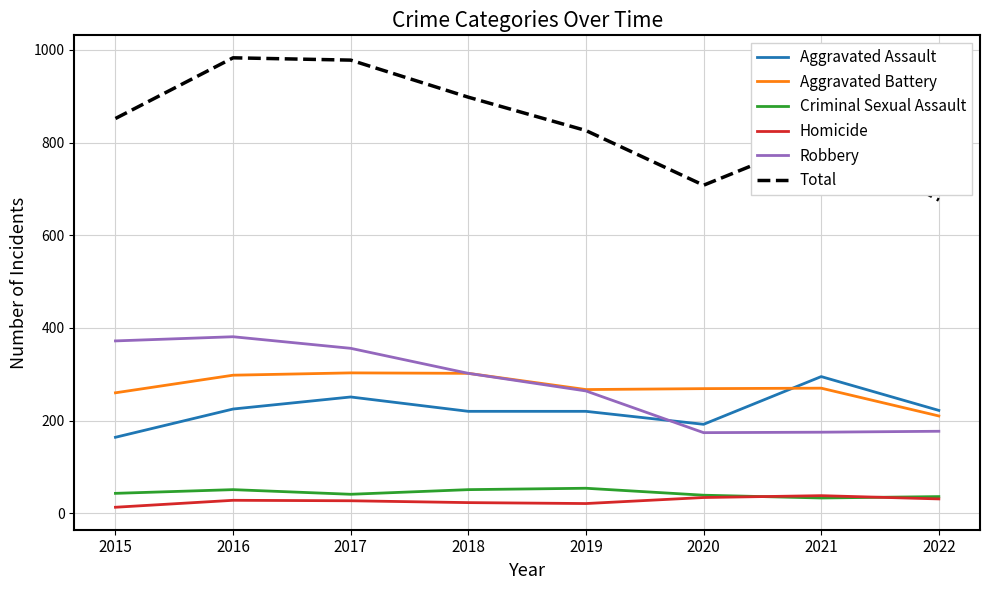

What is the maximum value for Total?

983